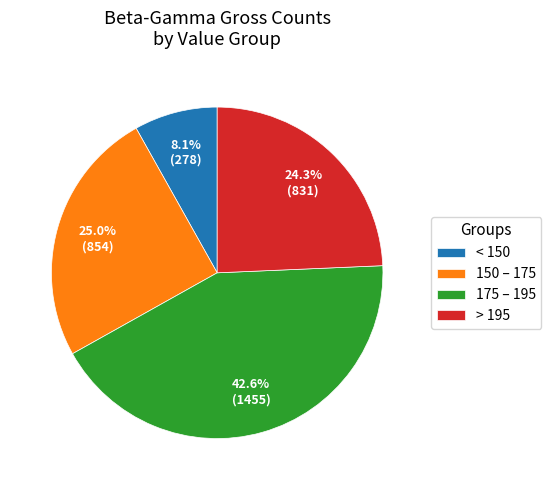

Approximately how many times larger is the value at 150 – 175 compared to 175 – 195?

0.6